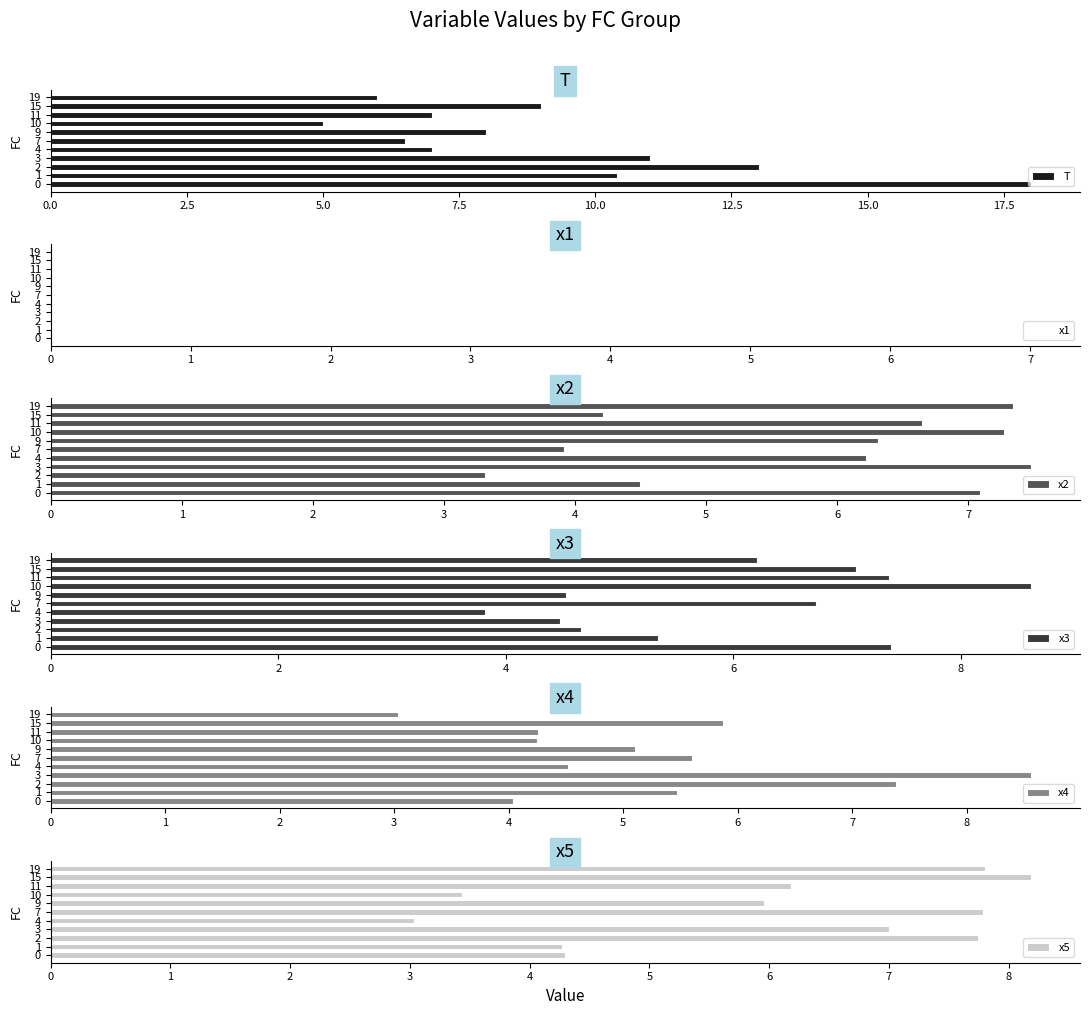

How many bars are there in total?

66